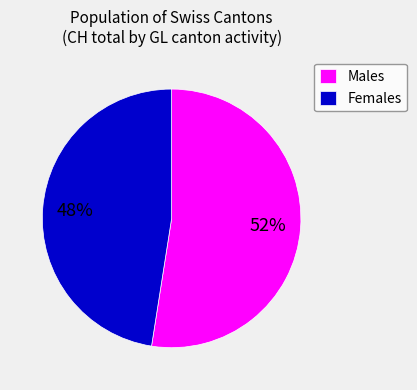

Do Males and Females together represent more than half of the pie?

Yes